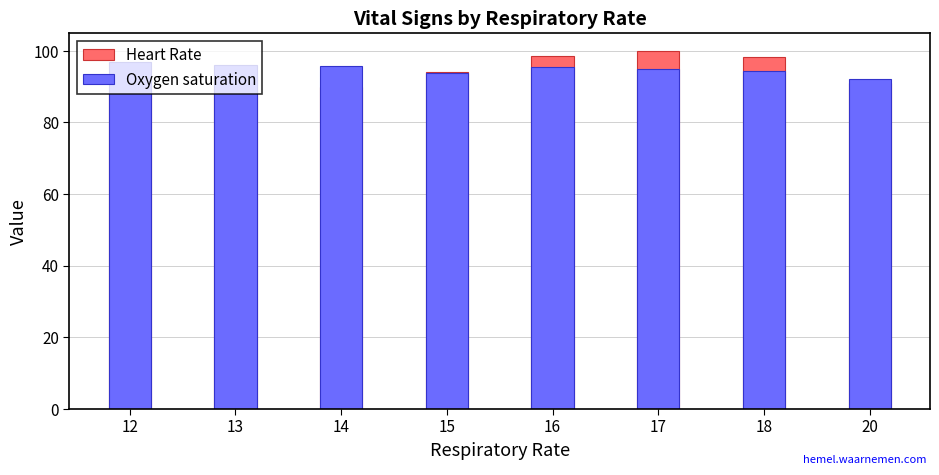

Which category has the highest value in the Heart Rate series?

17